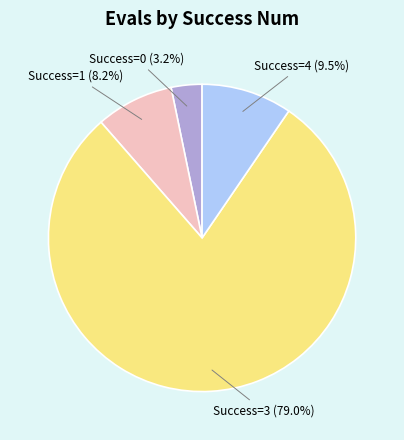

What is the ratio of the value at Success=0 (3.2%) to the value at Success=4 (9.5%)?

0.3